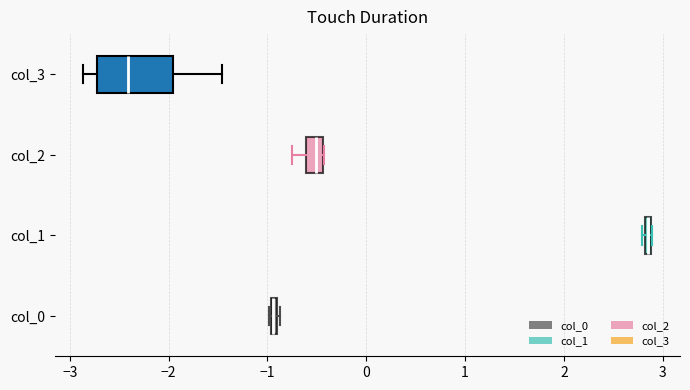

Comparing the boxes themselves (not the whiskers), which one is the widest?

col_3